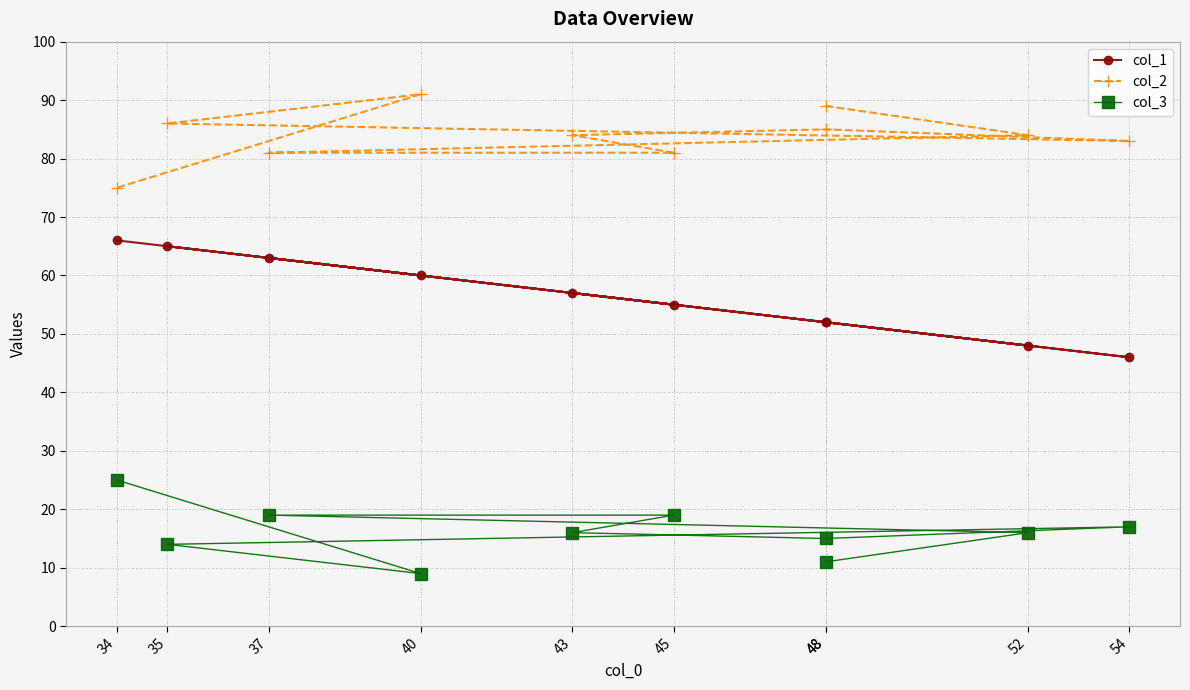

How many lines are shown in the chart?

3